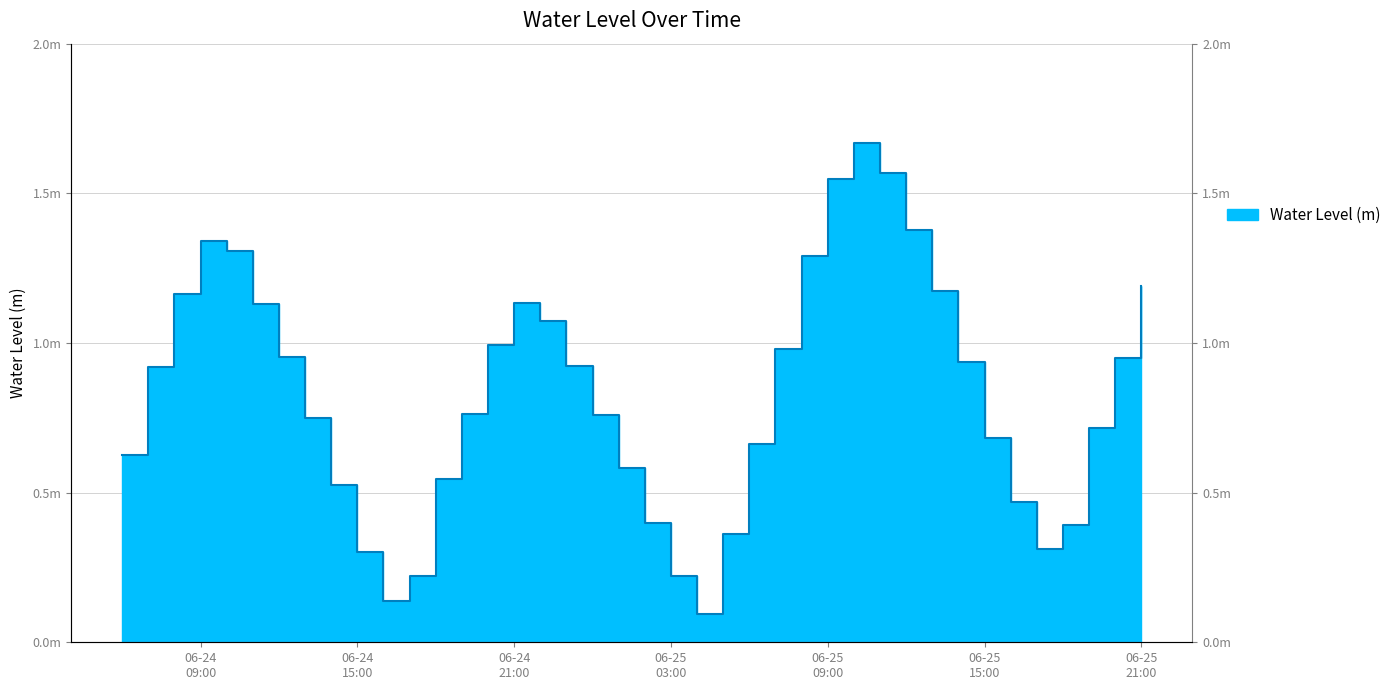

Between 2025-06-24 17:00 and 2025-06-25 04:00, which is larger?

2025-06-24 17:00